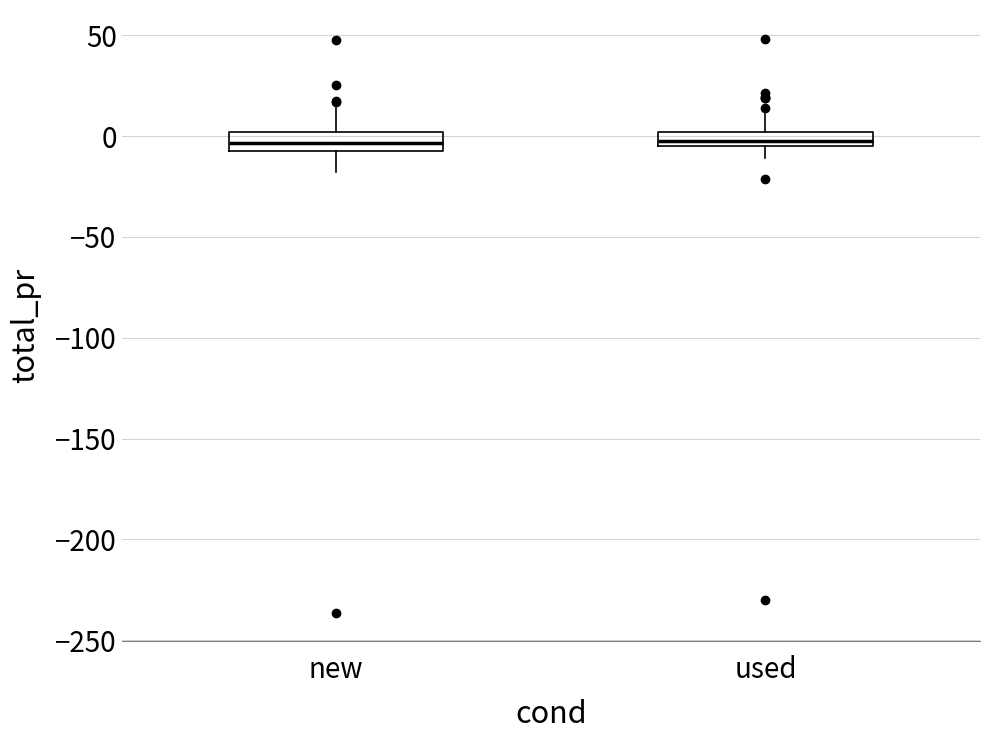

Where is the lower edge of the box for new on the y-axis? The values are not printed on the chart, so give them approximately, as read against the axis.

-5